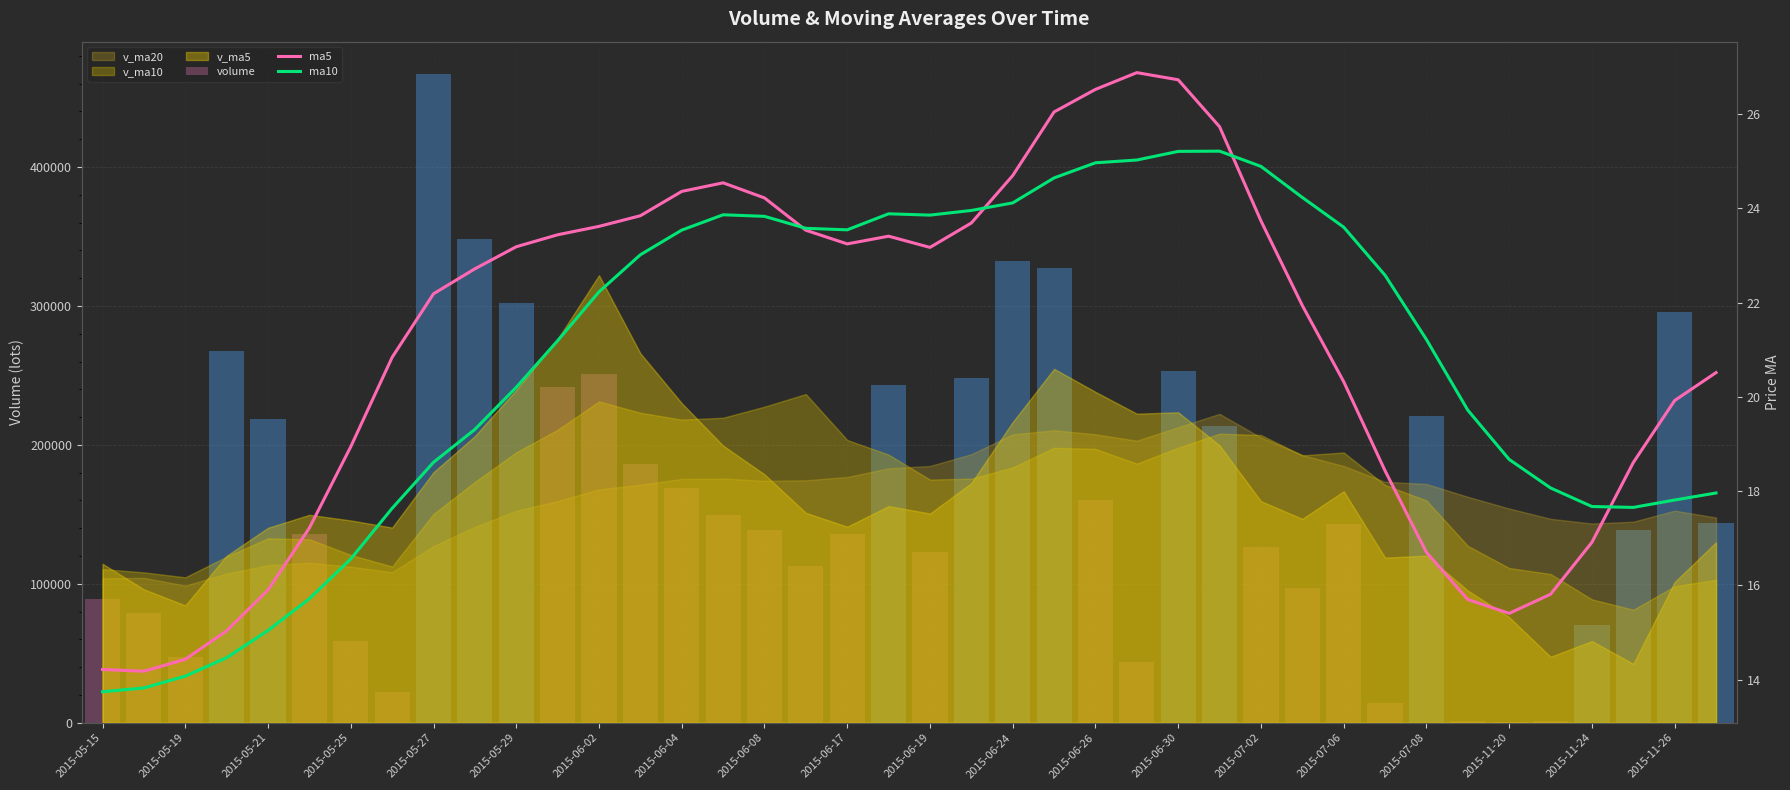

What is the difference between the maximum and minimum values in the ma5 series?

12.7